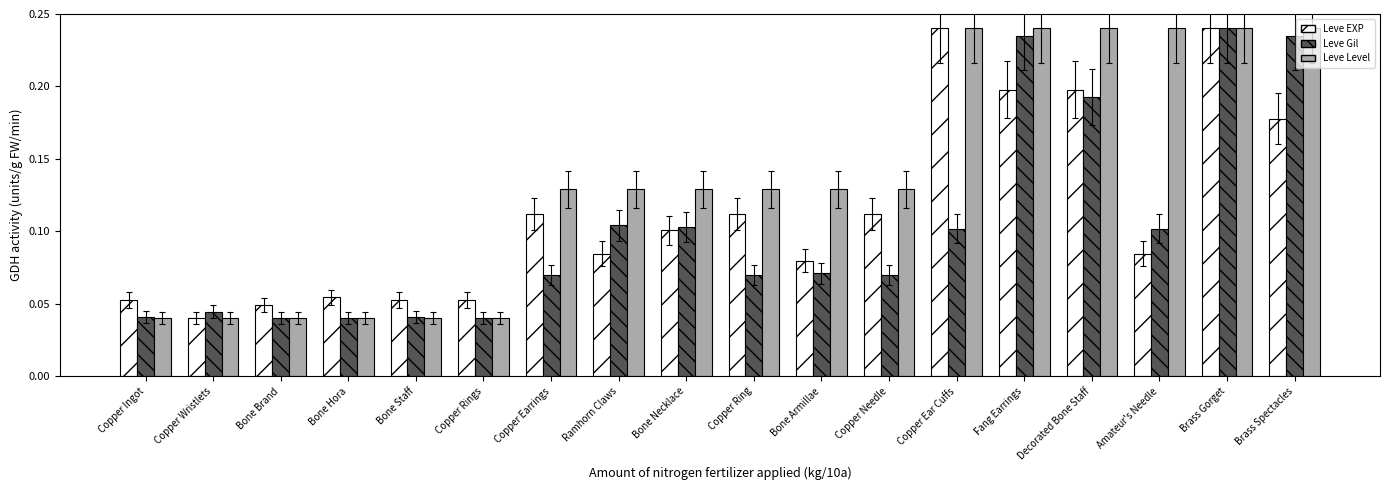

Which series has the largest total across all categories?

Leve Level